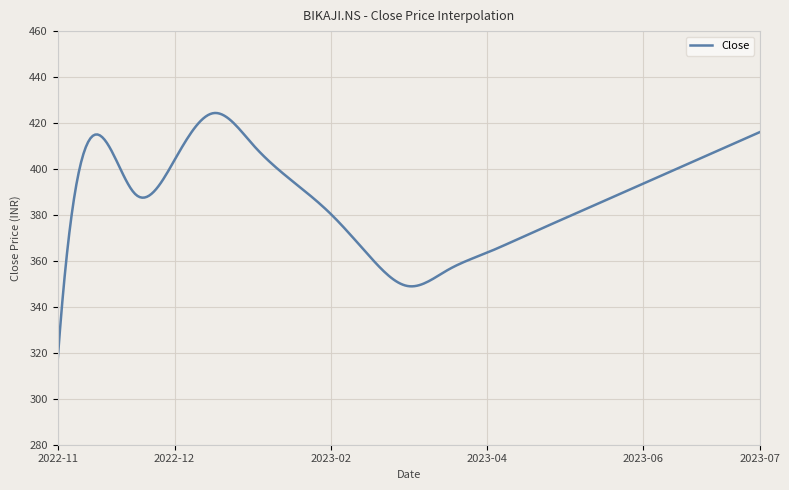

What is the difference between the maximum and minimum values?

108.0